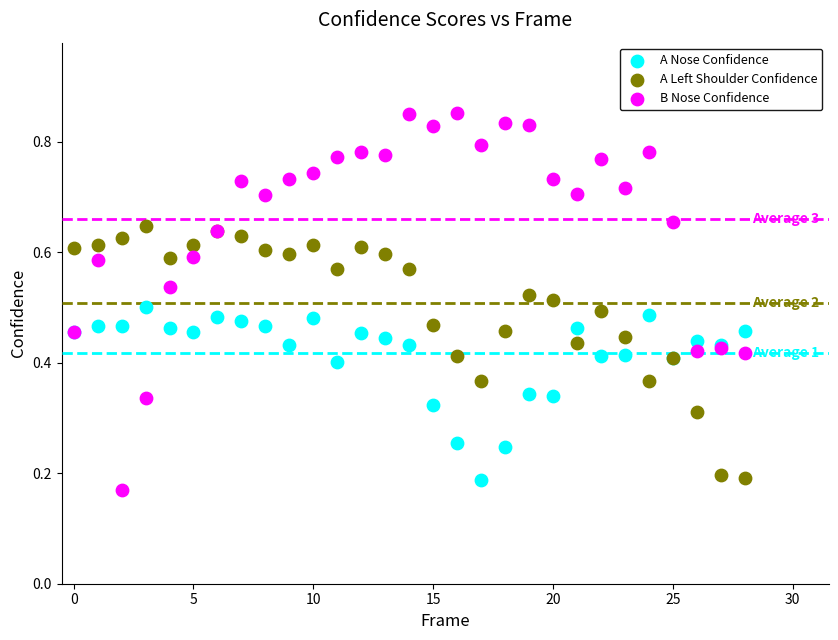

Which series has the largest Y range (max minus min)?

B Nose Confidence